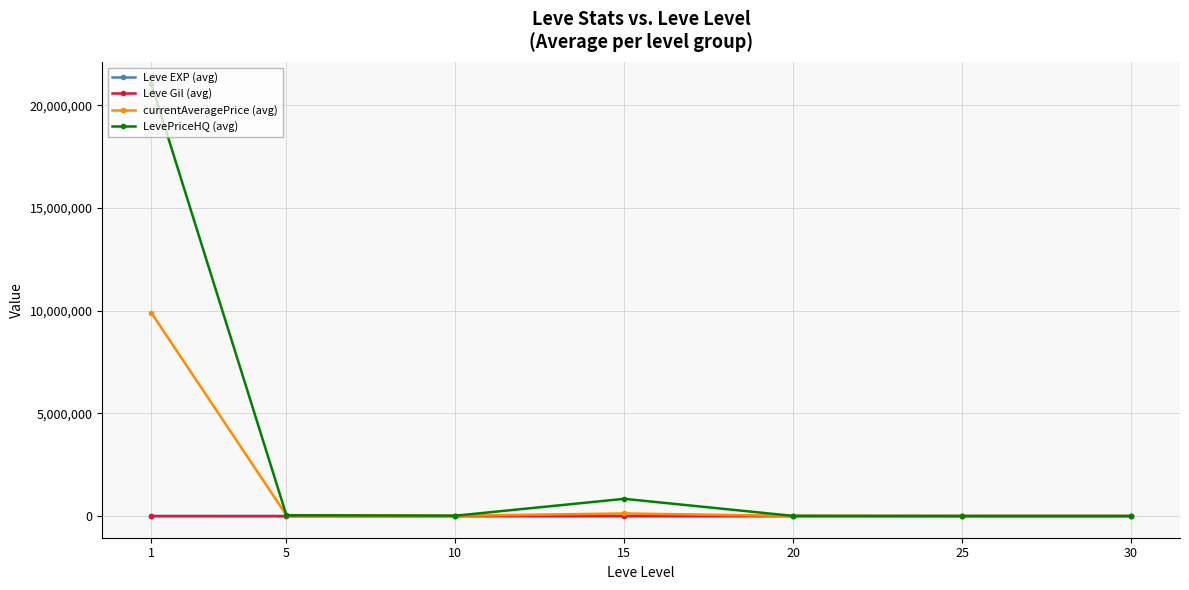

What is the difference between the maximum and minimum values in the Leve EXP (avg) series?

207.0